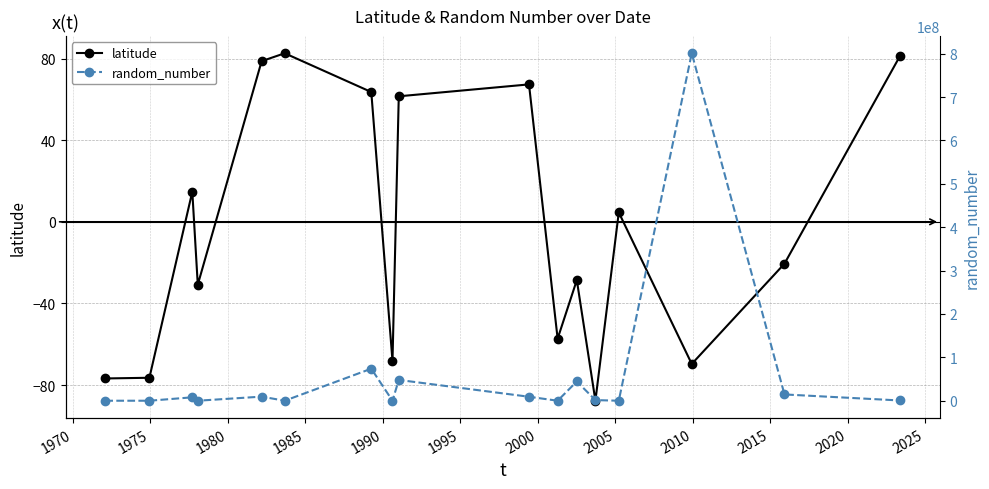

How many positive values does the latitude series have?

8